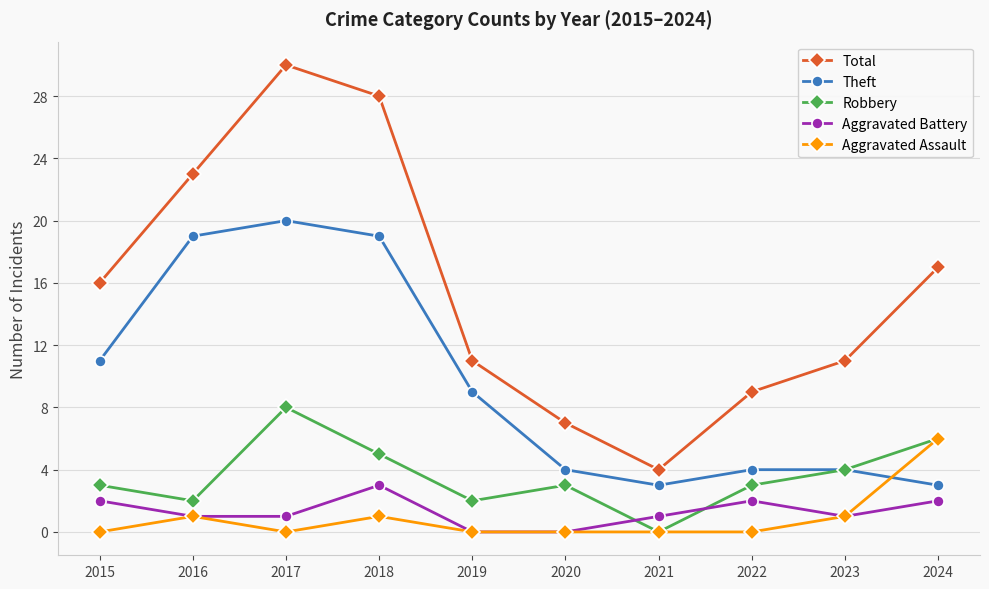

Reading right to left, transcribe all the data shown in this chart.

Total: 17	11	9	4	7	11	28	30	23	16
Theft: 3	4	4	3	4	9	19	20	19	11
Robbery: 6	4	3	0	3	2	5	8	2	3
Aggravated Battery: 2	1	2	1	0	0	3	1	1	2
Aggravated Assault: 6	1	0	0	0	0	1	0	1	0